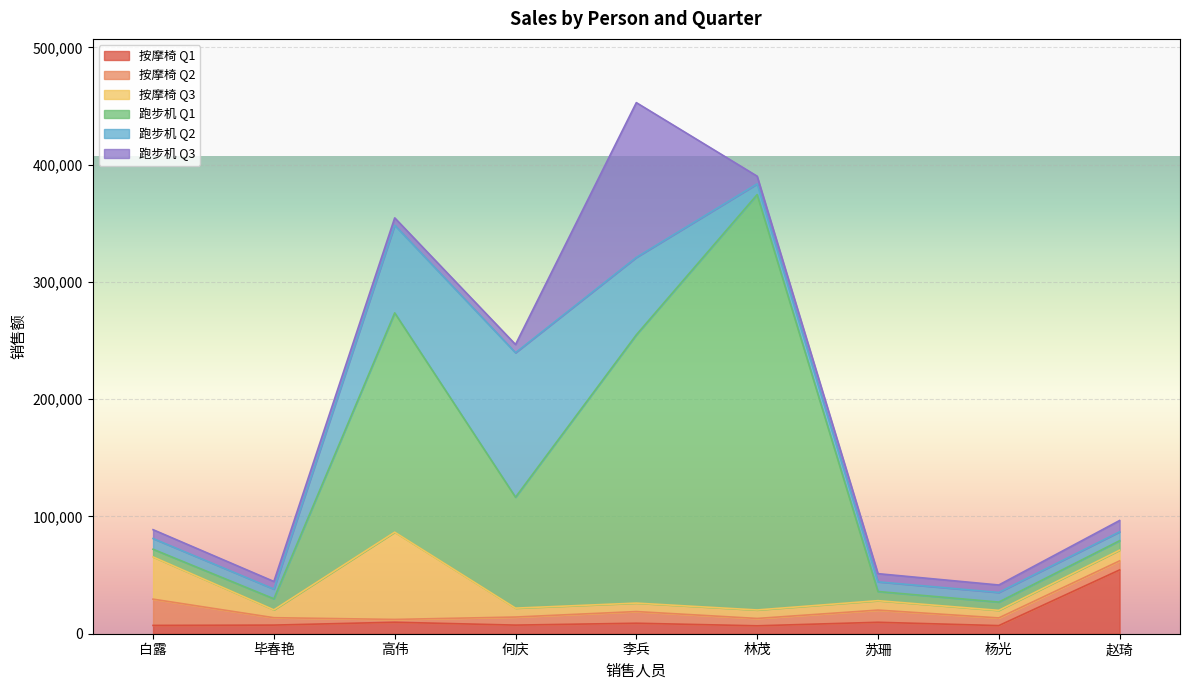

What is the difference between the maximum and minimum values in the 跑步机 Q1 series?

347653